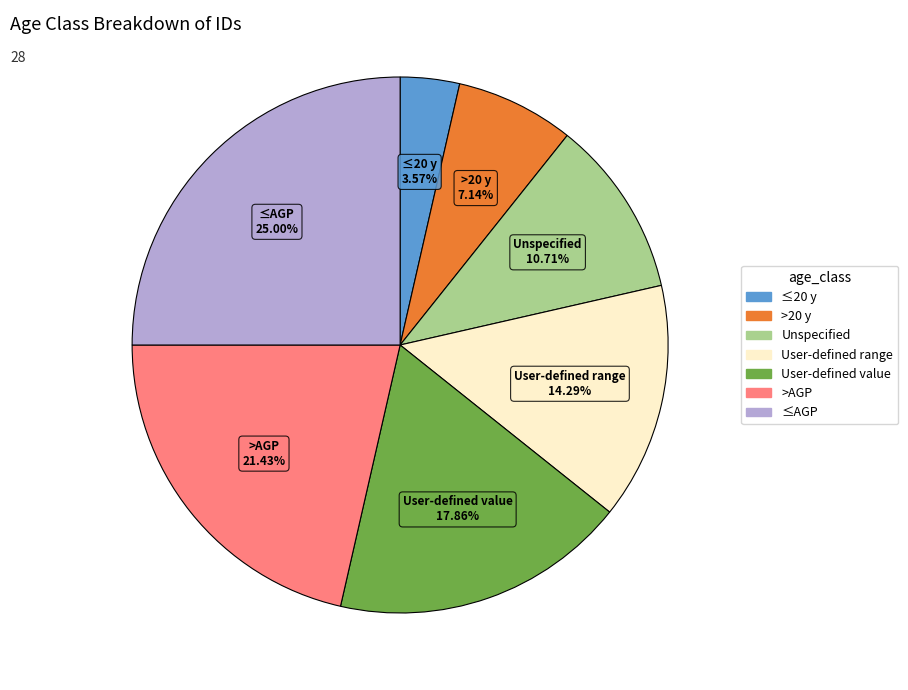

Which slice is the largest?

≤AGP